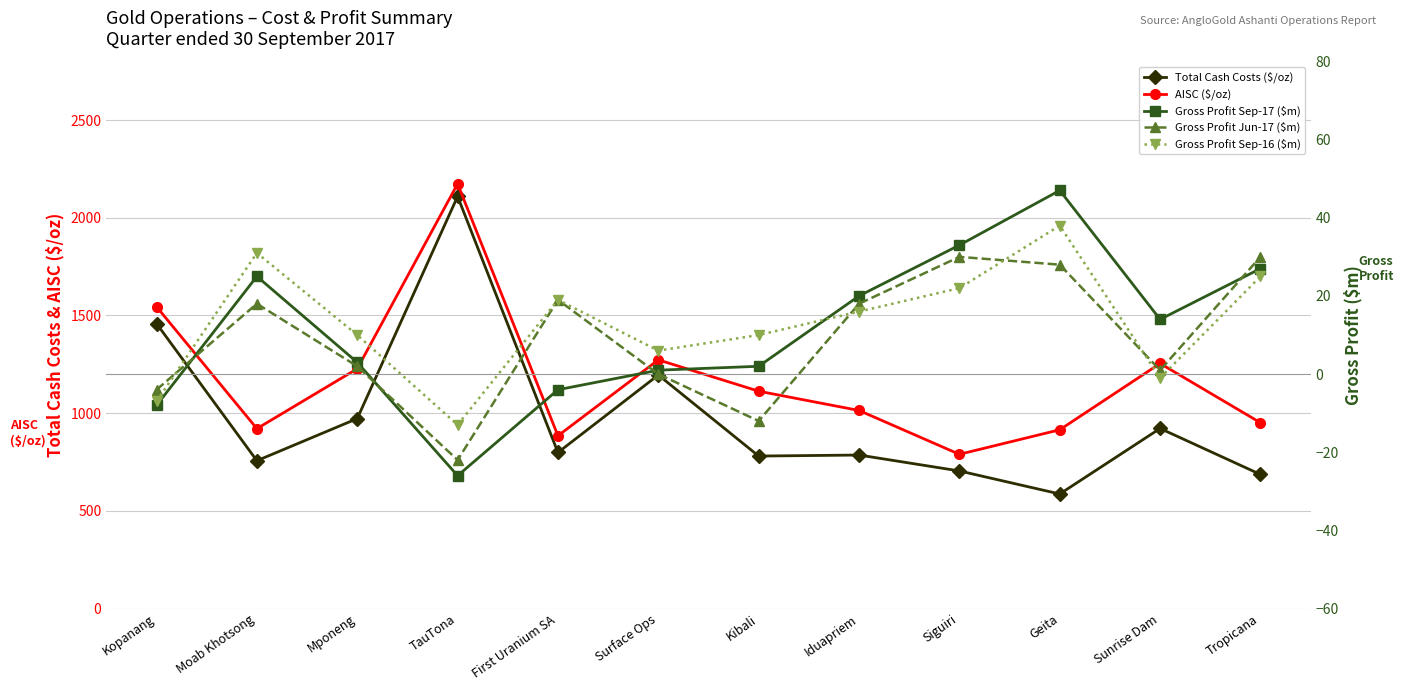

Is this an area chart (filled region under the line)?

No